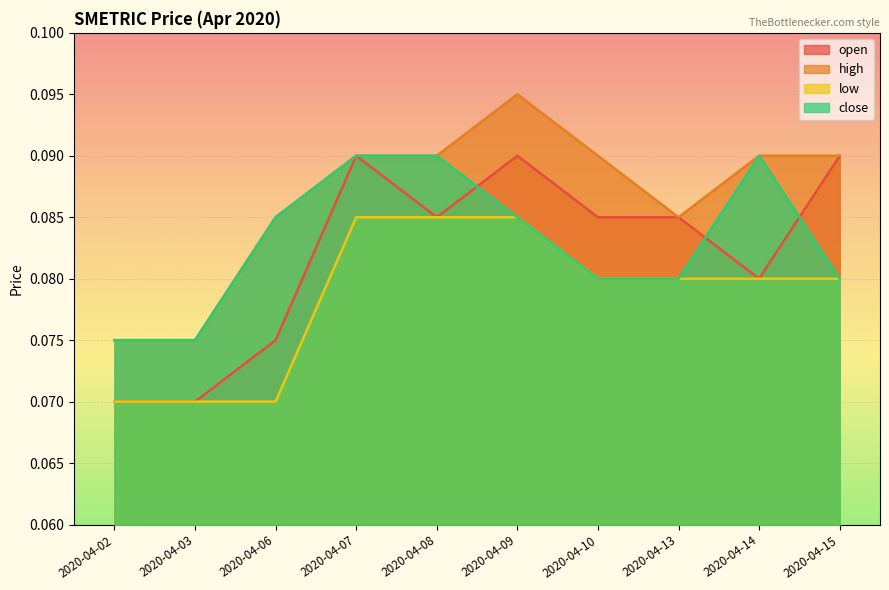

Reading left to right, what are all the values shown in this chart?

open: 2020-04-02=0.1	2020-04-03=0.1	2020-04-06=0.1	2020-04-07=0.1	2020-04-08=0.1	2020-04-09=0.1	2020-04-10=0.1	2020-04-13=0.1	2020-04-14=0.1	2020-04-15=0.1
high: 2020-04-02=0.1	2020-04-03=0.1	2020-04-06=0.1	2020-04-07=0.1	2020-04-08=0.1	2020-04-09=0.1	2020-04-10=0.1	2020-04-13=0.1	2020-04-14=0.1	2020-04-15=0.1
low: 2020-04-02=0.1	2020-04-03=0.1	2020-04-06=0.1	2020-04-07=0.1	2020-04-08=0.1	2020-04-09=0.1	2020-04-10=0.1	2020-04-13=0.1	2020-04-14=0.1	2020-04-15=0.1
close: 2020-04-02=0.1	2020-04-03=0.1	2020-04-06=0.1	2020-04-07=0.1	2020-04-08=0.1	2020-04-09=0.1	2020-04-10=0.1	2020-04-13=0.1	2020-04-14=0.1	2020-04-15=0.1